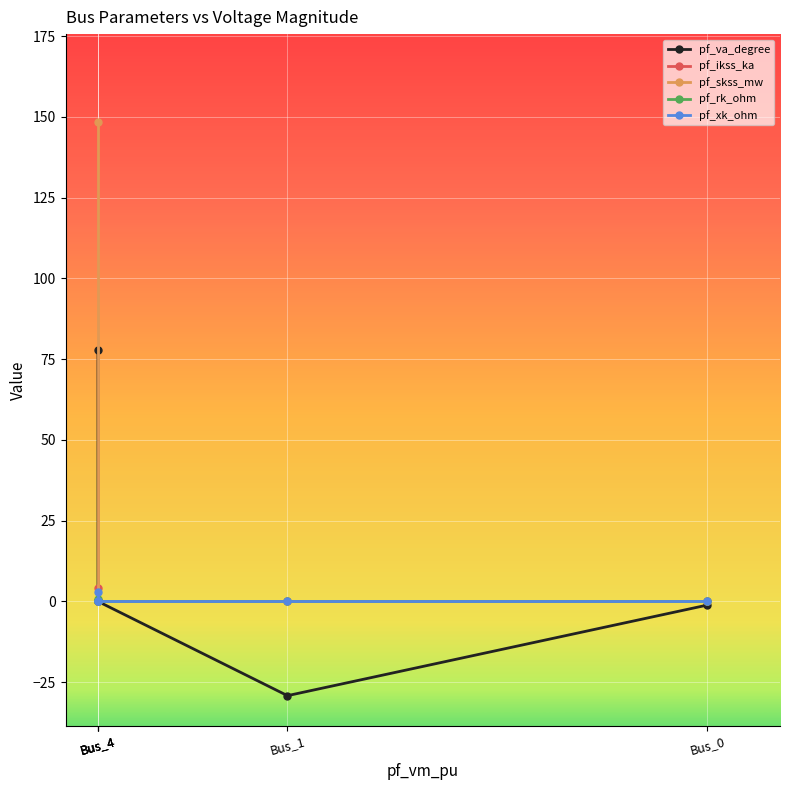

What is the sum of all pf_xk_ohm values?

2.9